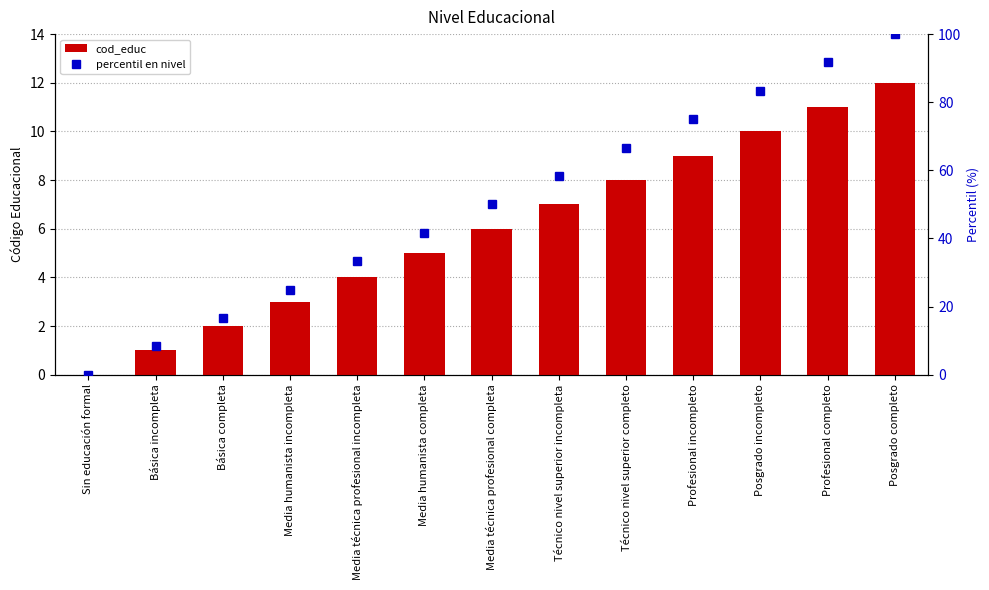

Reading left to right, what are all the values shown in this chart?

cod_educ: 0.0	1.0	2.0	3.0	4.0	5.0	6.0	7.0	8.0	9.0	10.0	11.0	12.0
percentil en nivel: 0.0	8.3	16.7	25.0	33.3	41.7	50.0	58.3	66.7	75.0	83.3	91.7	100.0